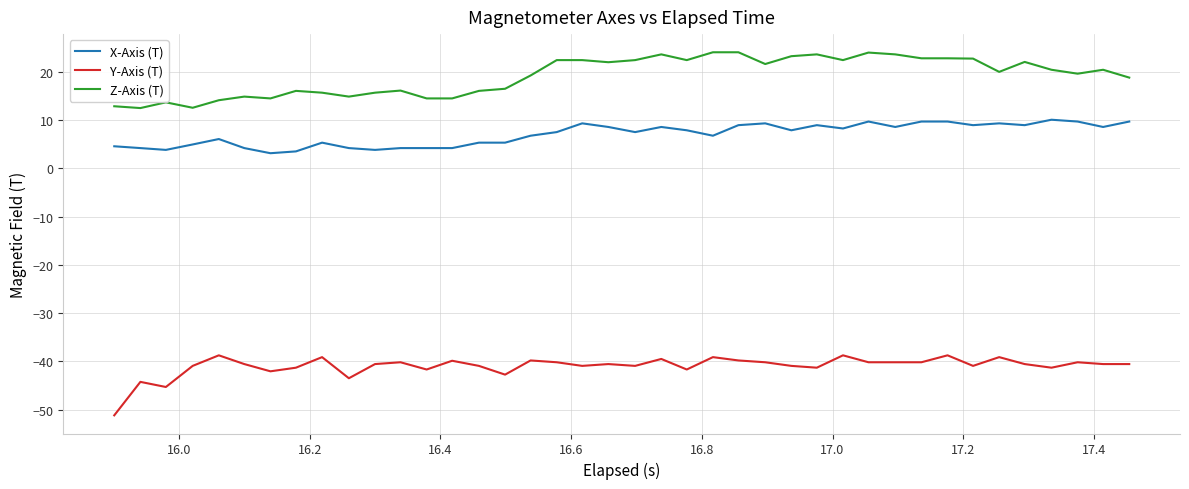

What is the difference between the maximum and minimum values in the Z-Axis (T) series?

11.6